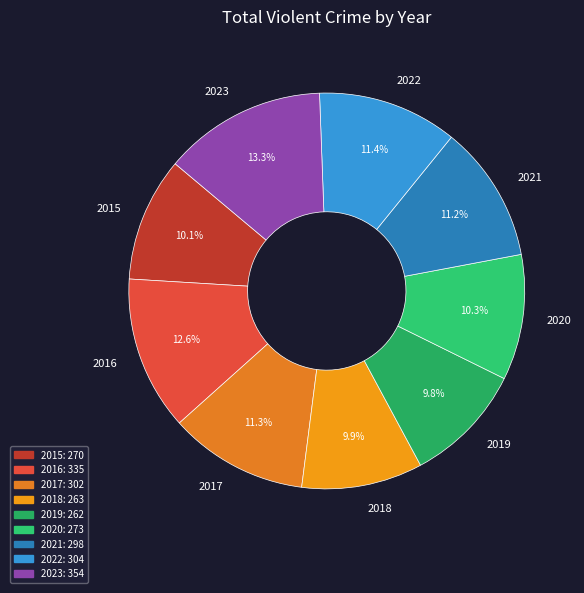

How many slices are in this pie chart?

9